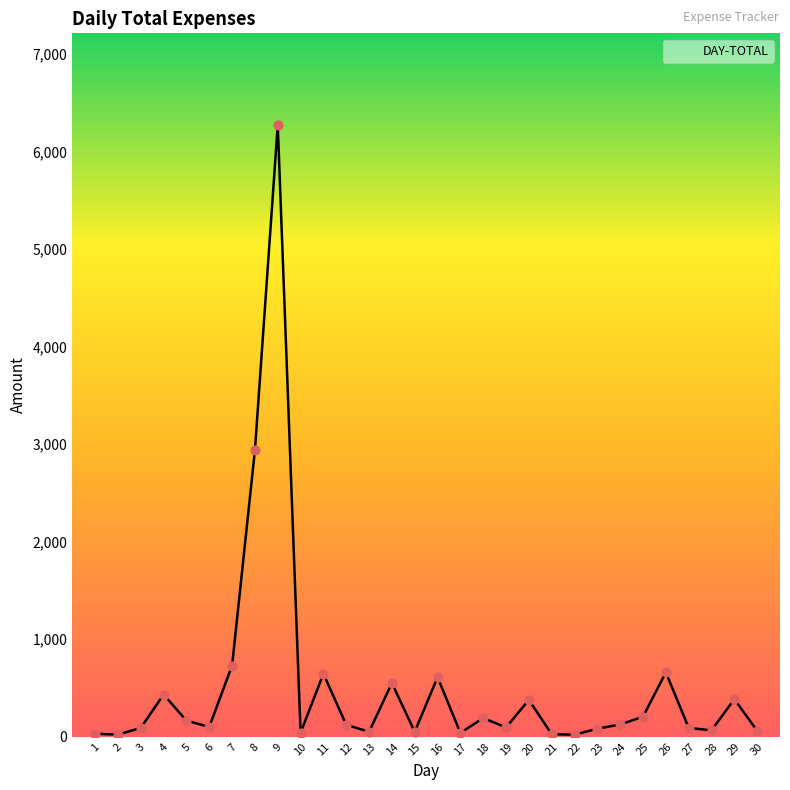

What is the change in value from 5 to 18?

+26